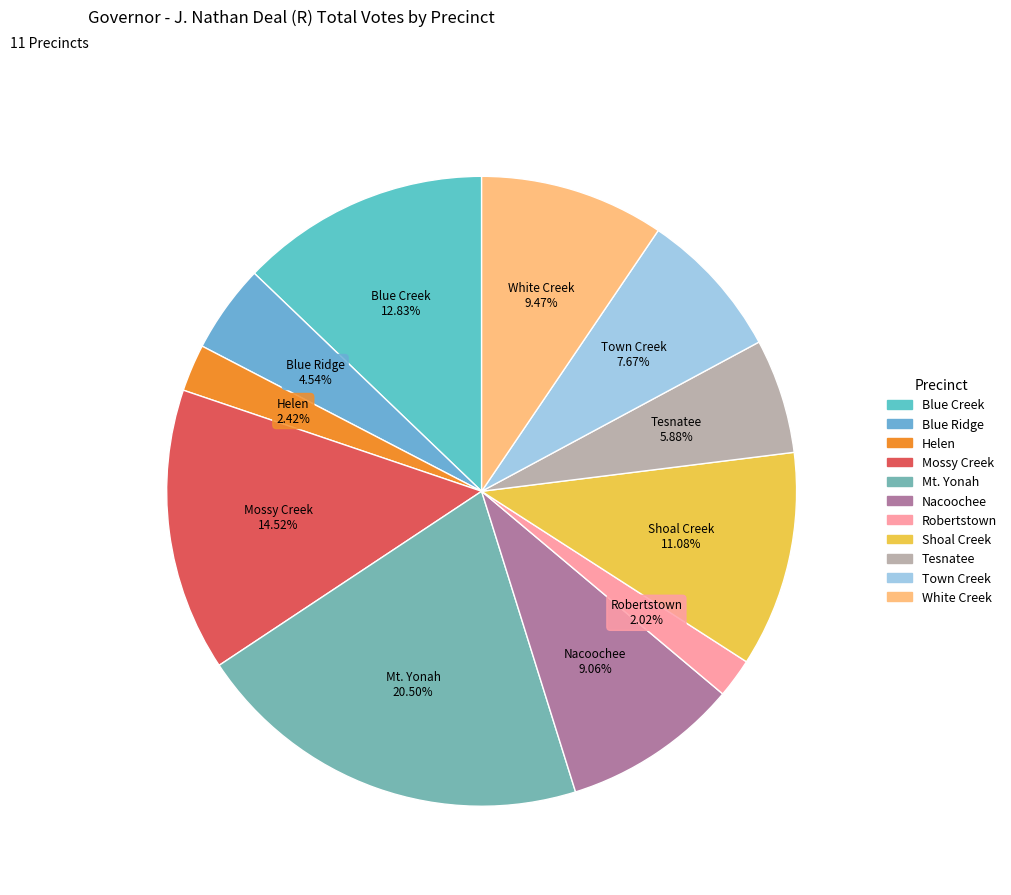

To the nearest percent, what portion does Mossy Creek represent?

15%